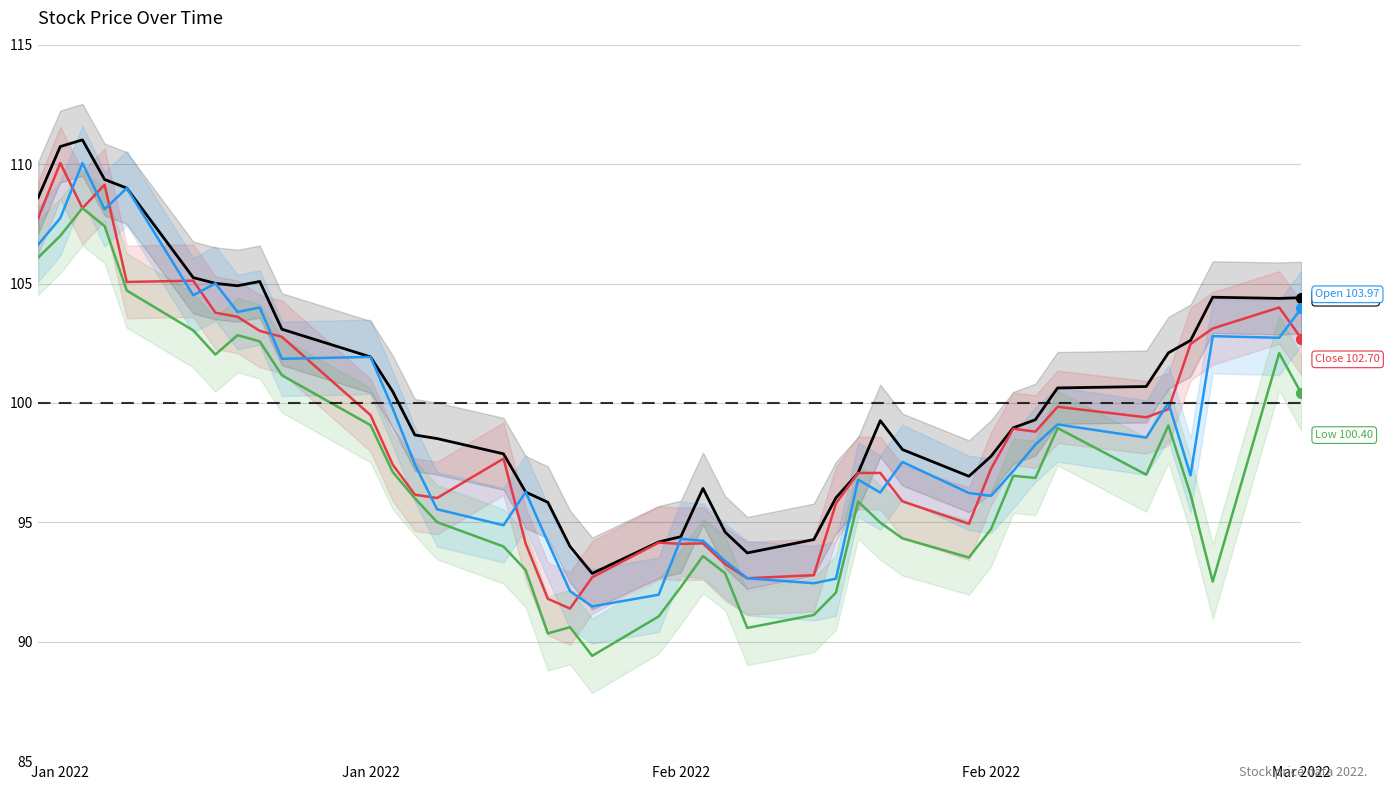

At which label does Low first exceed 96?

Jan 2022